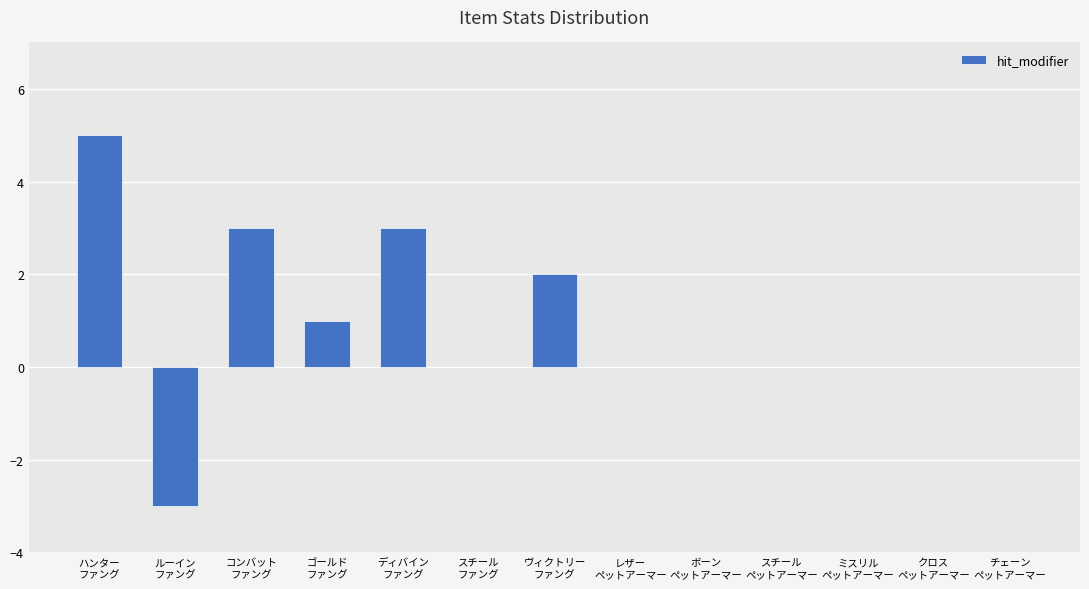

What is the average value?

1